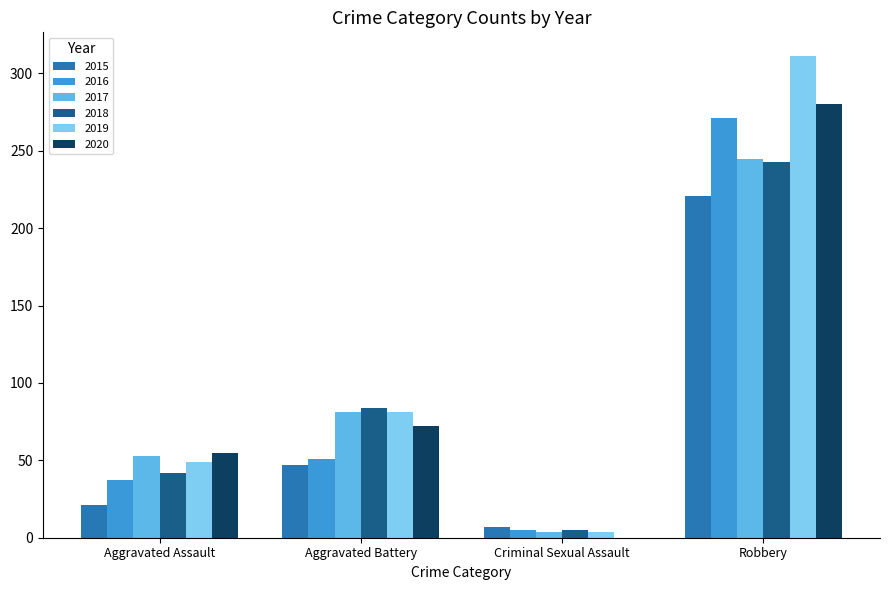

How many series are shown in this chart?

6